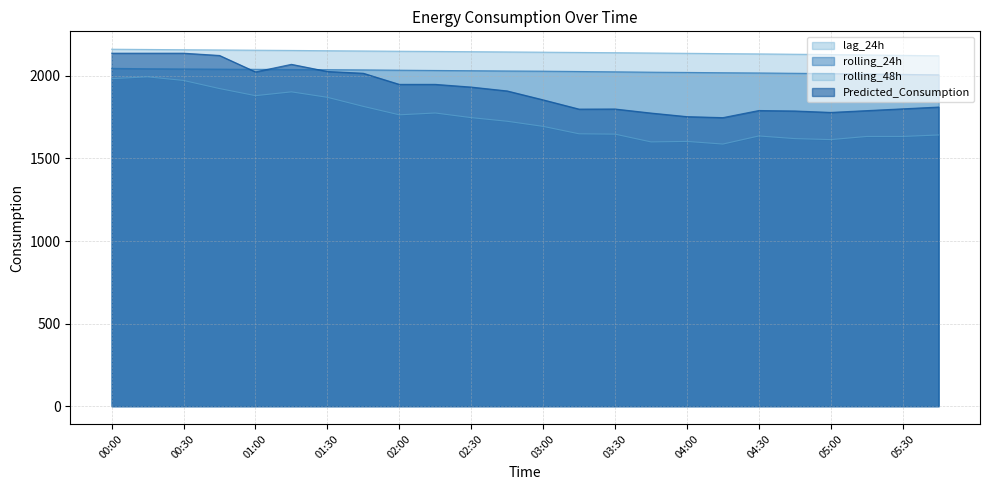

Does the chart display data point markers on the line(s)?

No